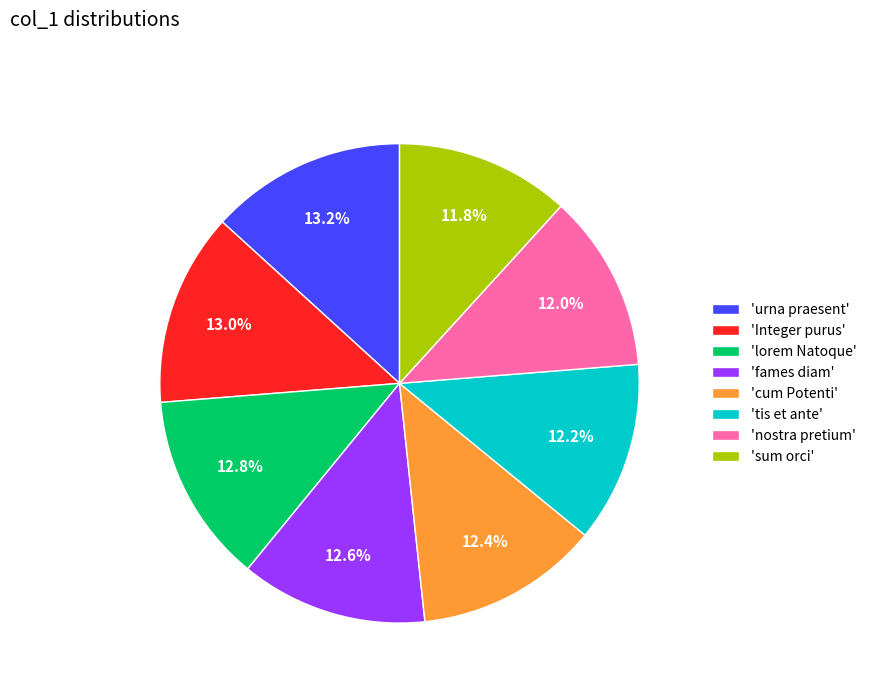

Which has a higher value, 'cum Potenti' or 'urna praesent'?

'urna praesent'